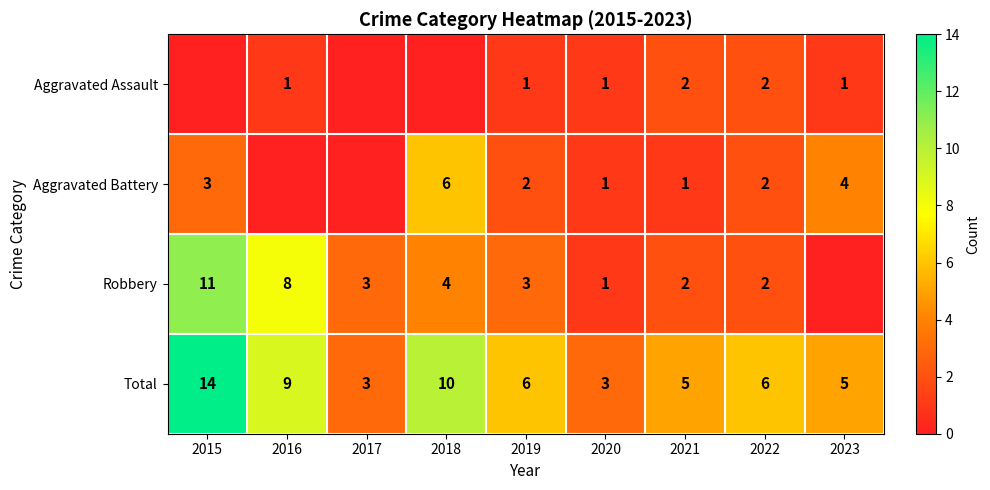

True or false: Robbery has a value of 14 at 2016.

False